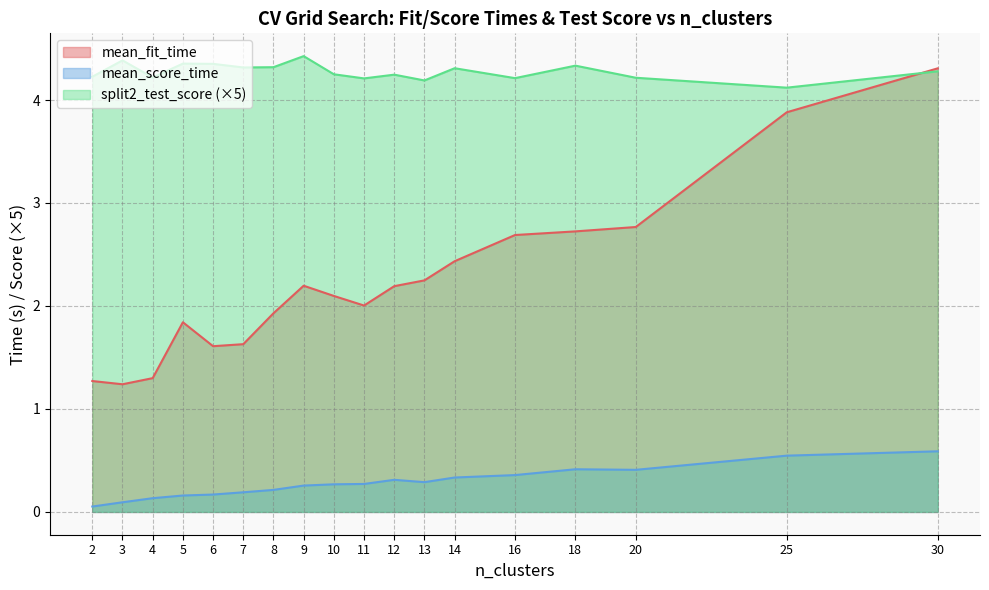

True or false: mean_fit_time has a value of 1.3 at 4.

True